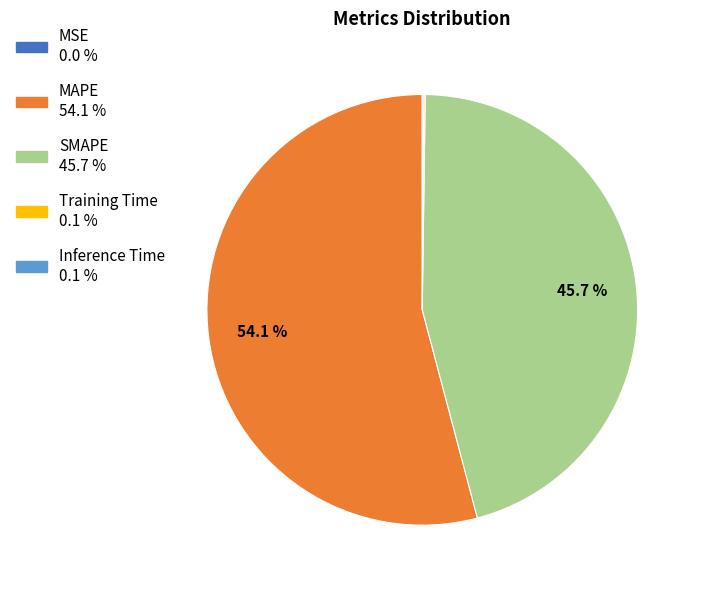

What percentage do SMAPE and MAPE together represent?

99.8%